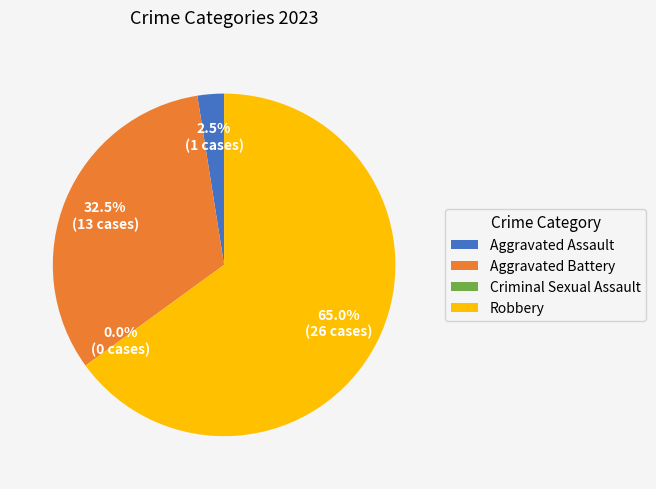

Is it true that Robbery is 51% of the pie?

False